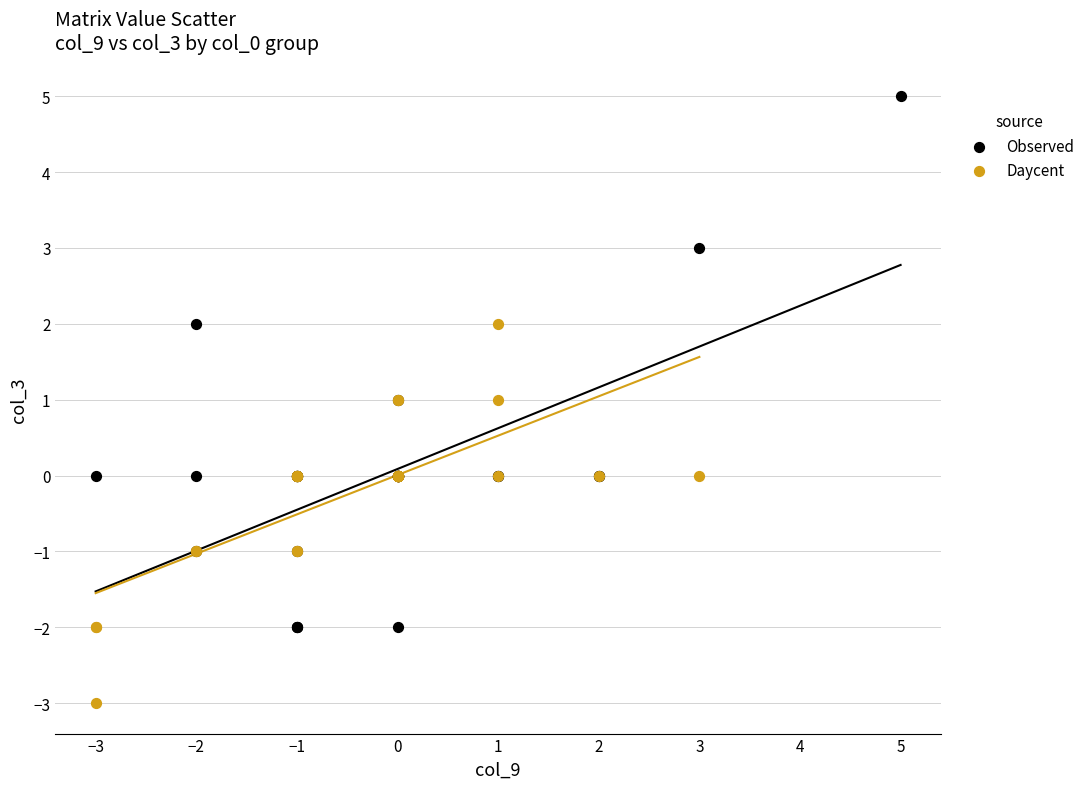

What are all the series names shown in the legend?

Observed, Daycent